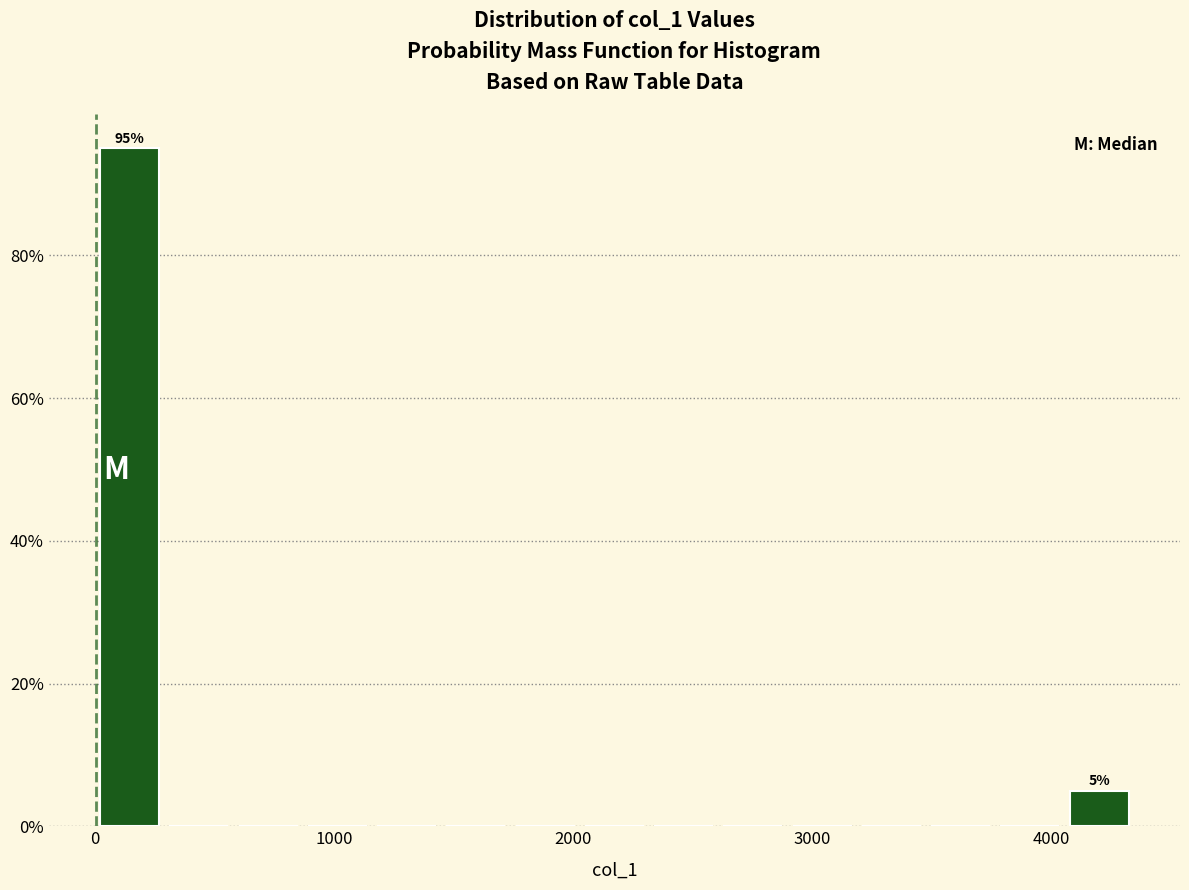

Read against the x-axis, roughly where is the centre of the tallest bar?

100